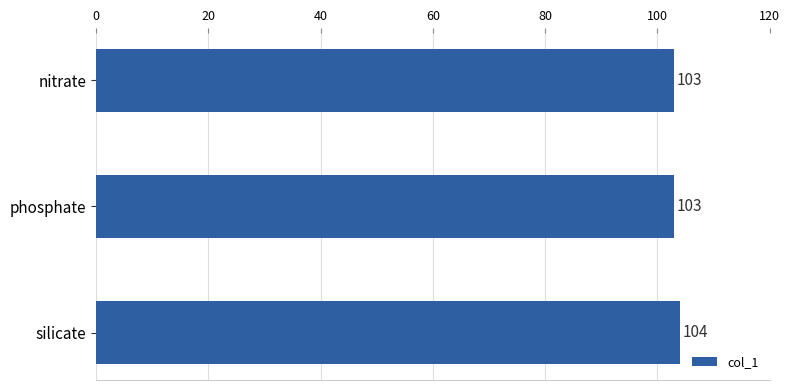

Count the number of values greater than 103.

1